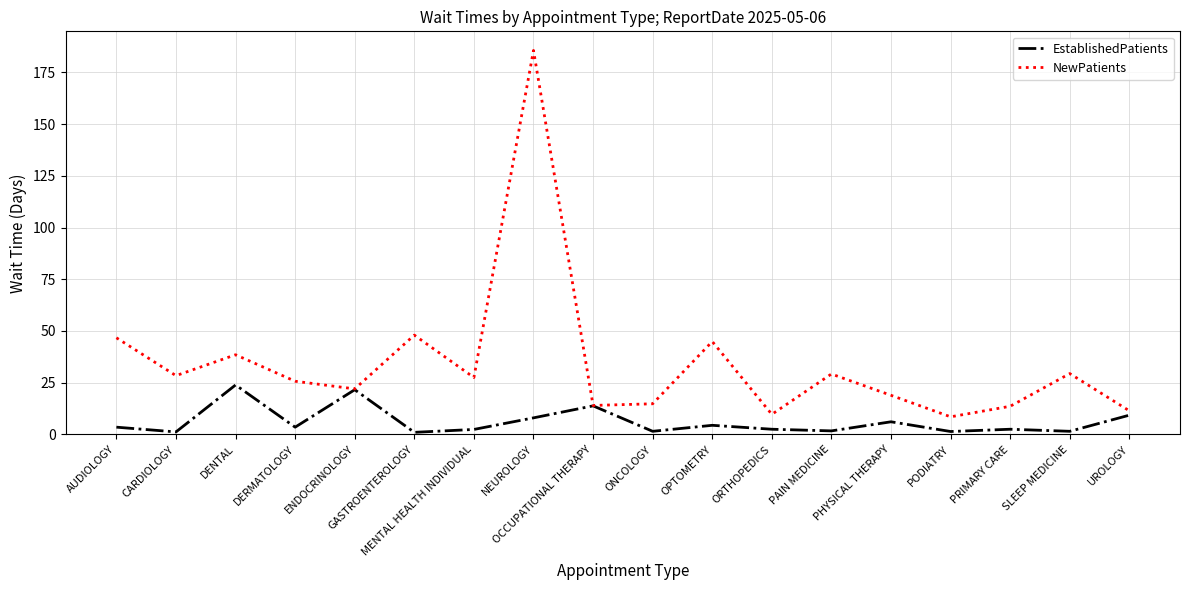

Which series has the largest total across all categories?

NewPatients